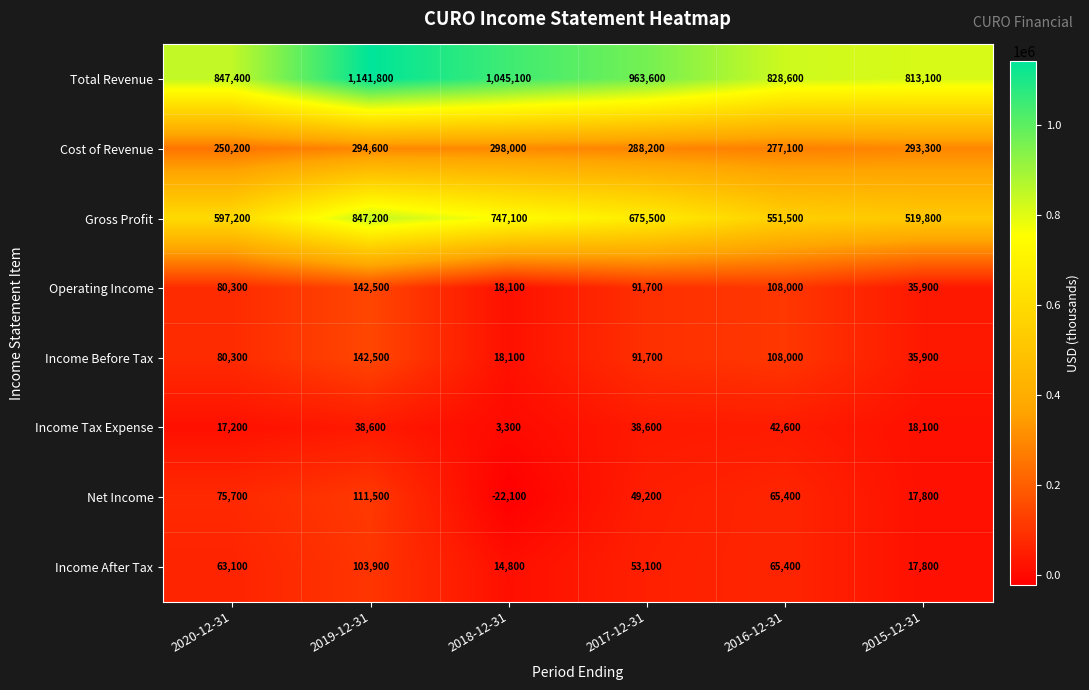

Which series has the widest spread of values?

Total Revenue